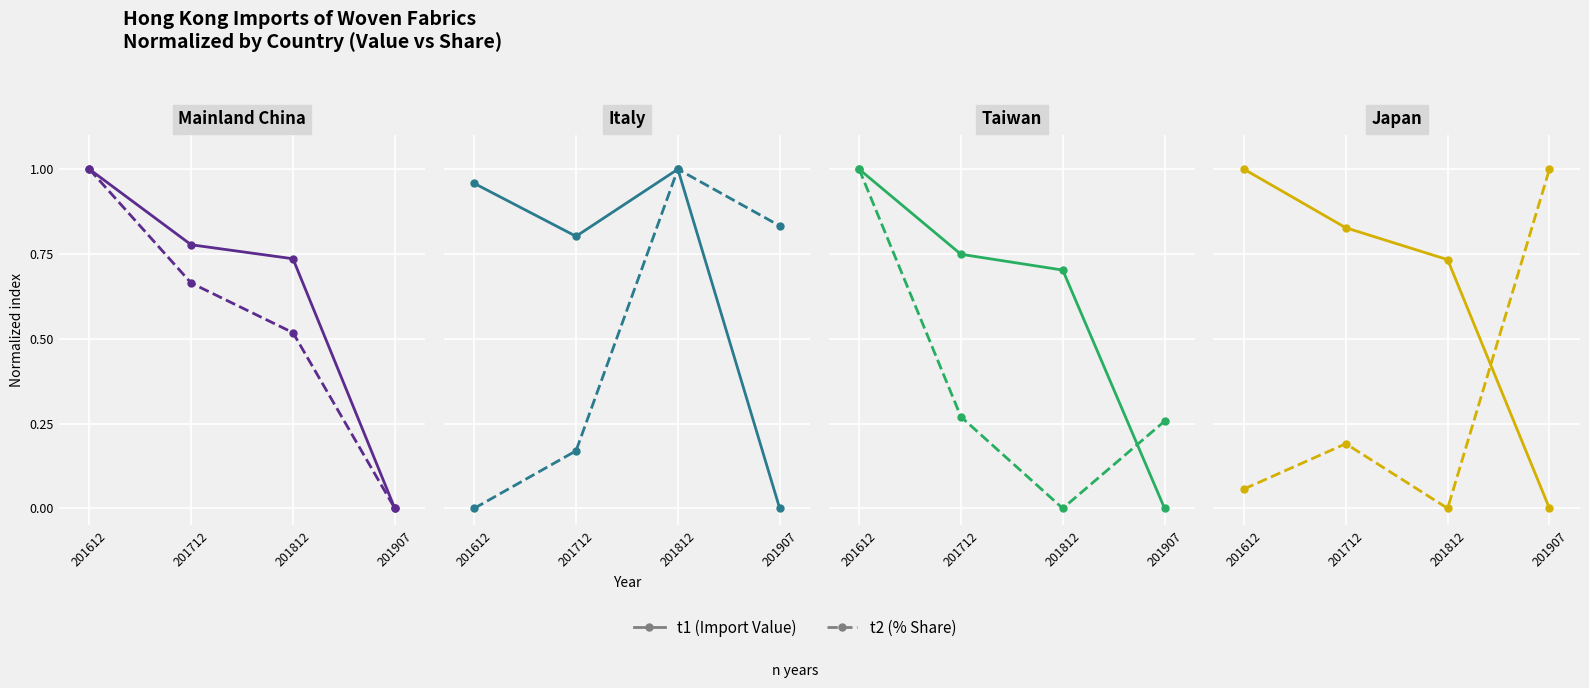

How many times do t1 and t2 cross each other?

1